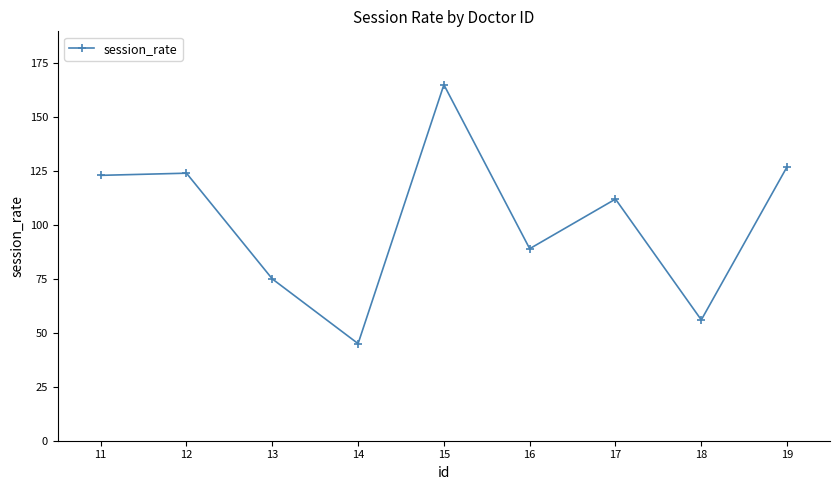

At which label does the data first exceed 112?

11